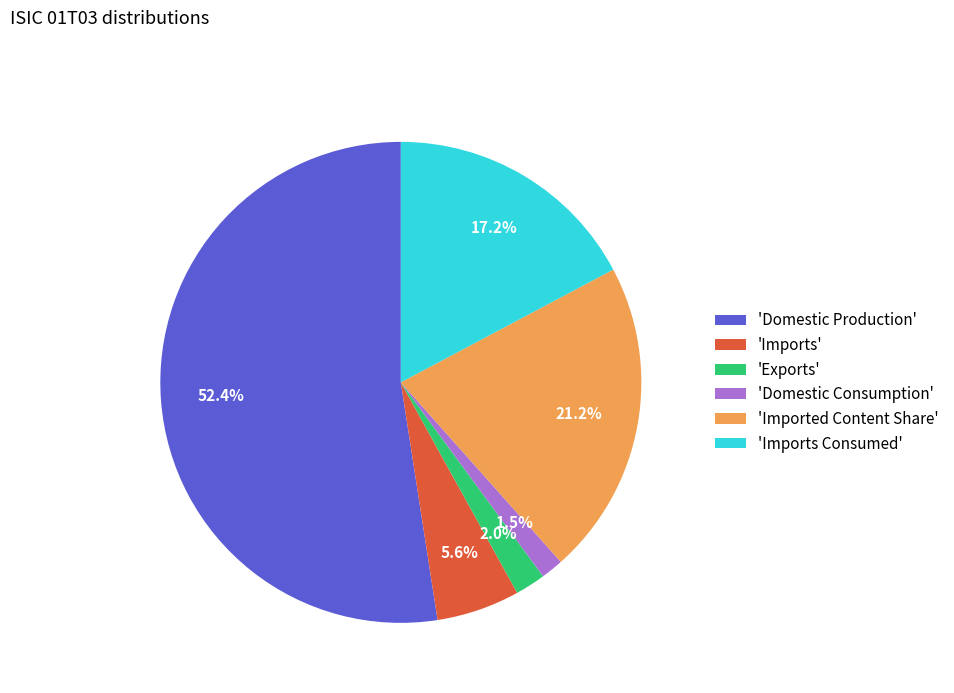

Which category has the biggest portion of the pie?

'Domestic Production'